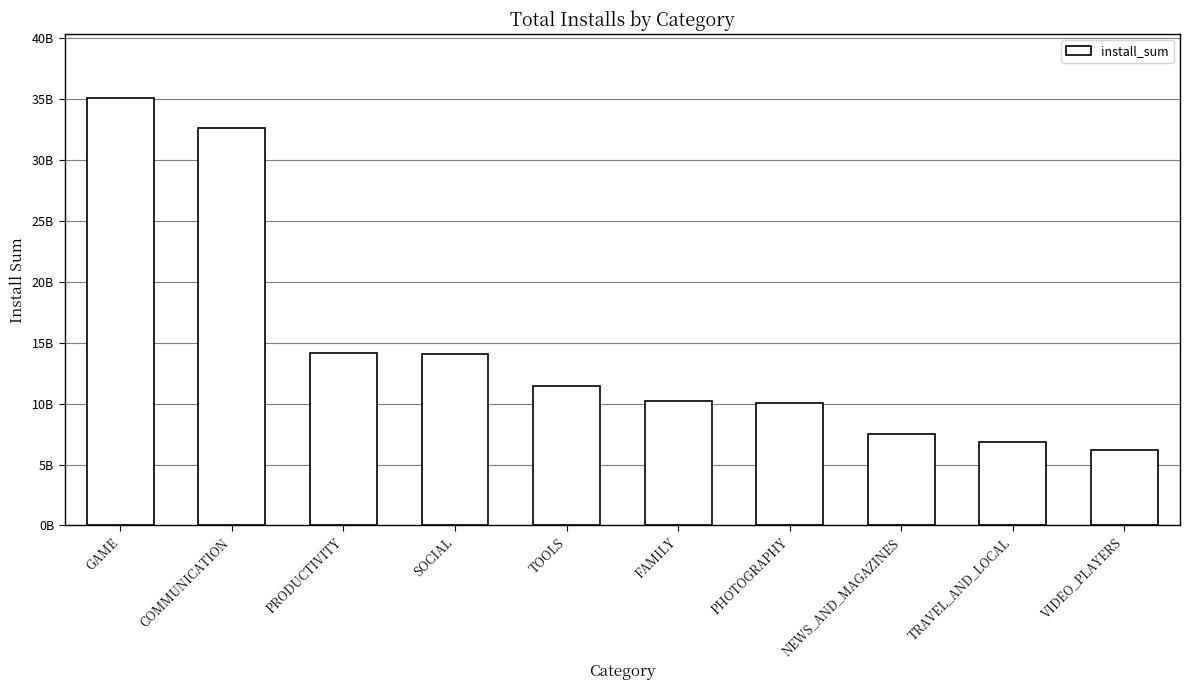

Does the chart contain any negative values?

No